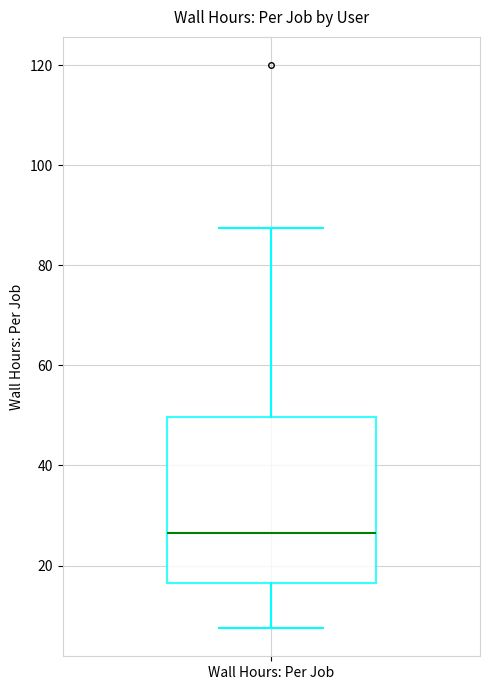

Read this box plot against the y-axis: the position of the median line, the range covered by the box, and the ends of both whiskers. The values are not printed on the chart, so give them approximately, as read against the axis.

median 26, box 16 to 50, whiskers 8 to 88